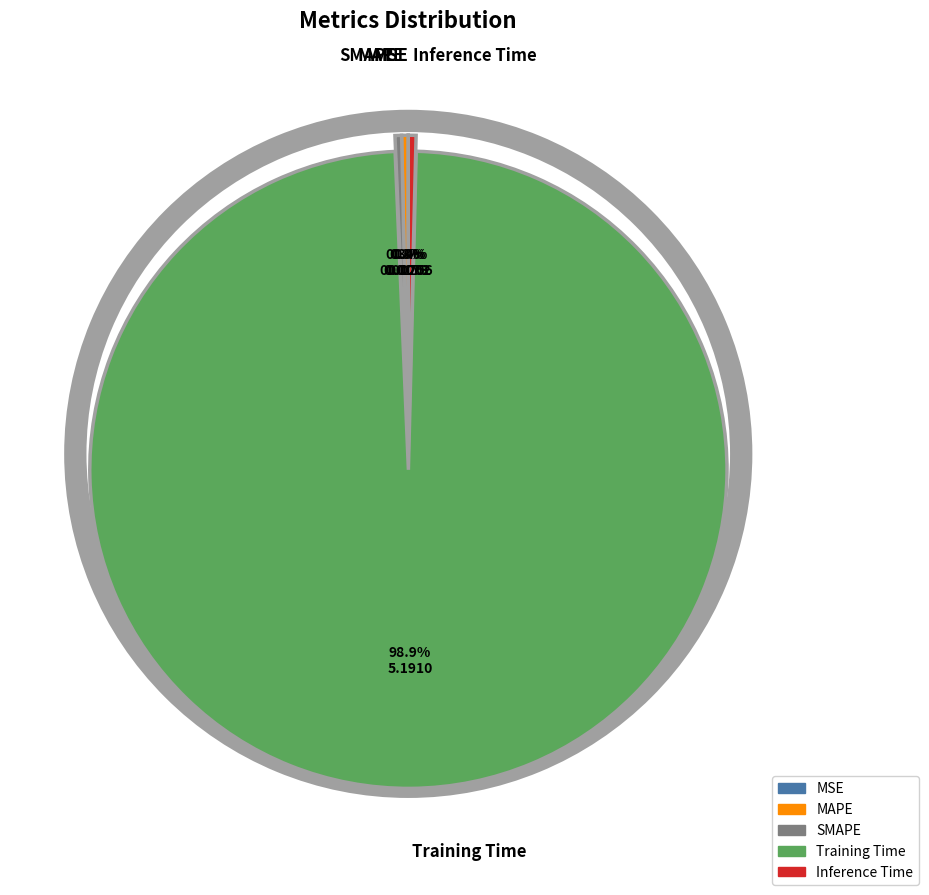

The MSE slice represents 0% of the pie. True or false?

True